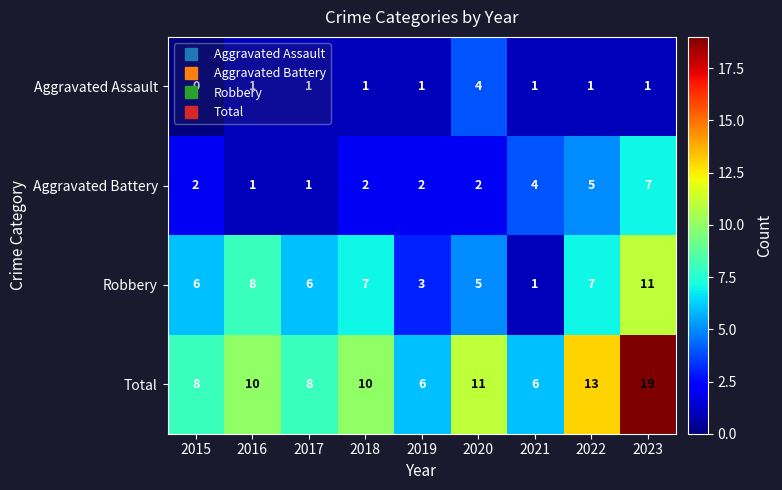

At which category is the sum across all series the highest?

2023